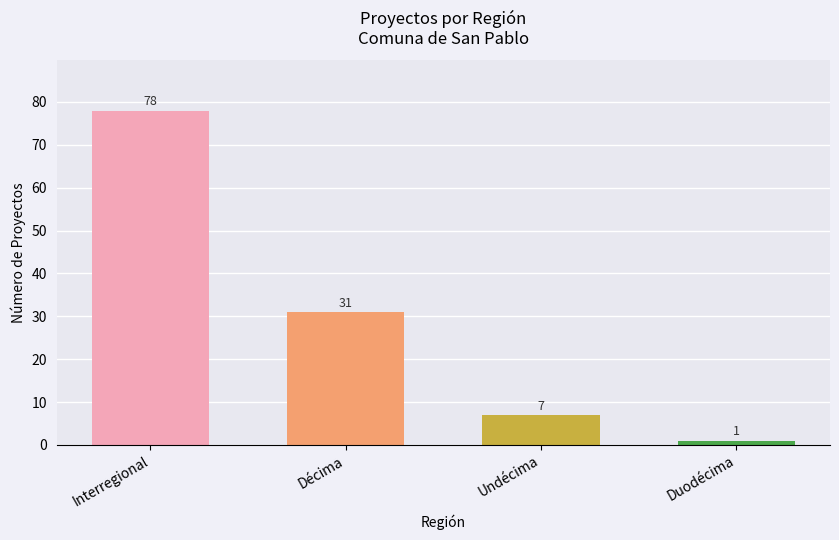

Rank the categories by value from lowest to highest.

Duodécima, Undécima, Décima, Interregional